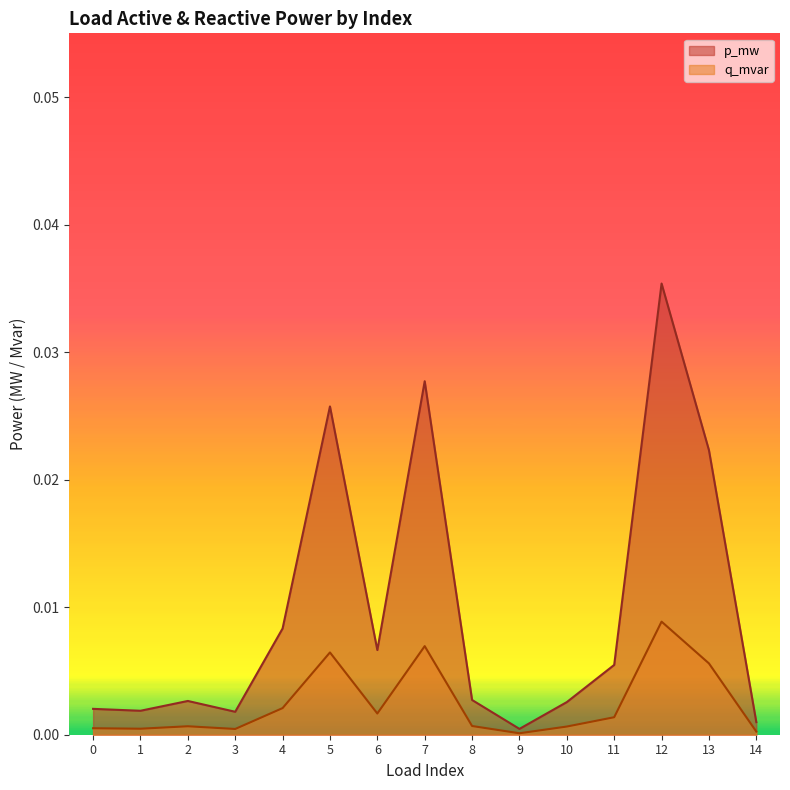

True or false: q_mvar has a value of 0.0 at 2.

True